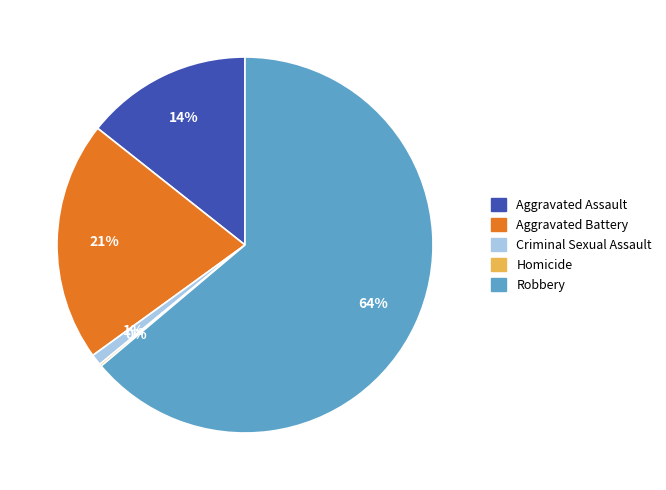

Is it true that Criminal Sexual Assault is 7% of the pie?

False